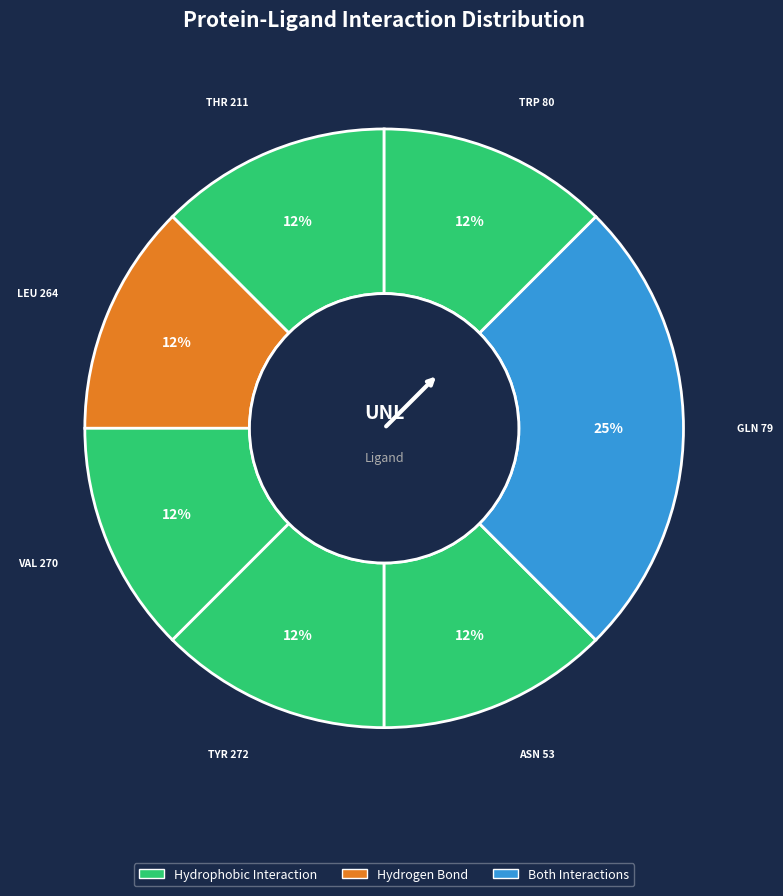

How many slices are in this pie chart?

7